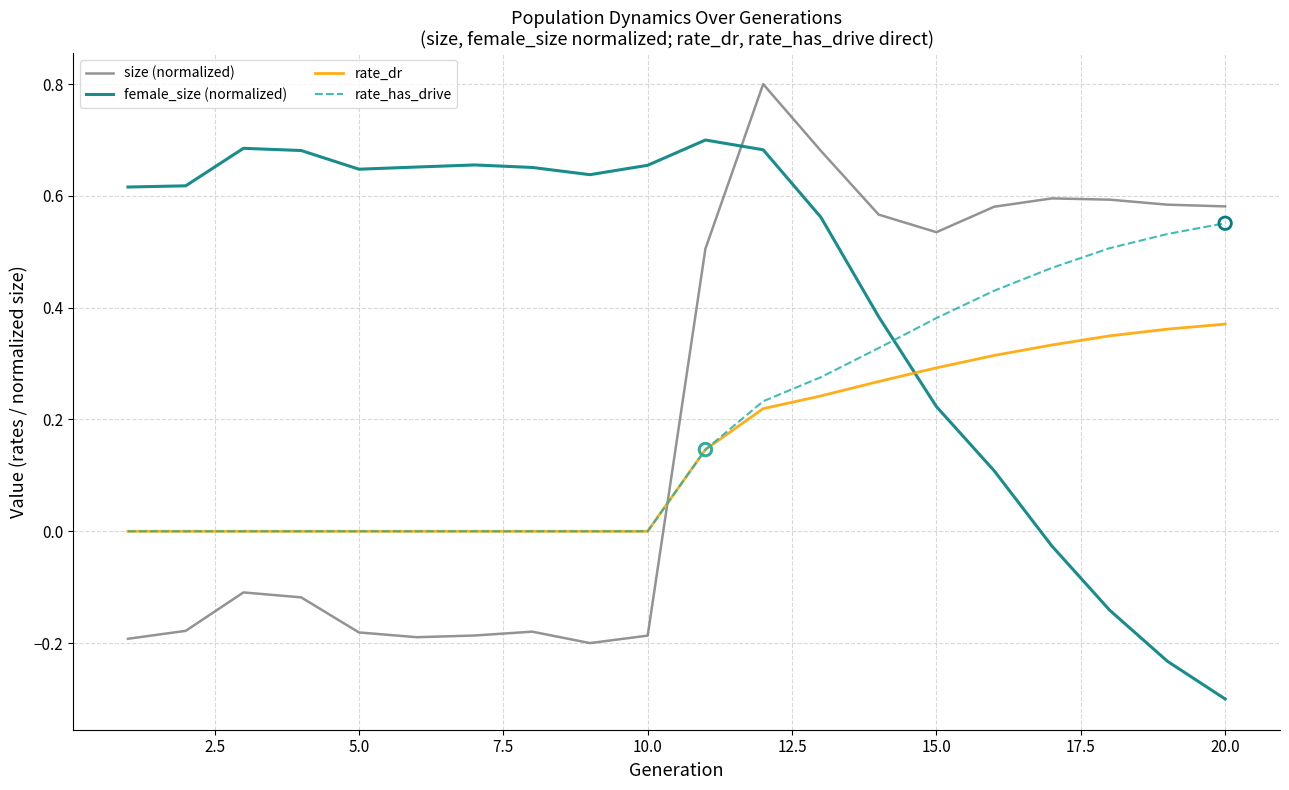

At how many categories does at least one series exceed 0?

20